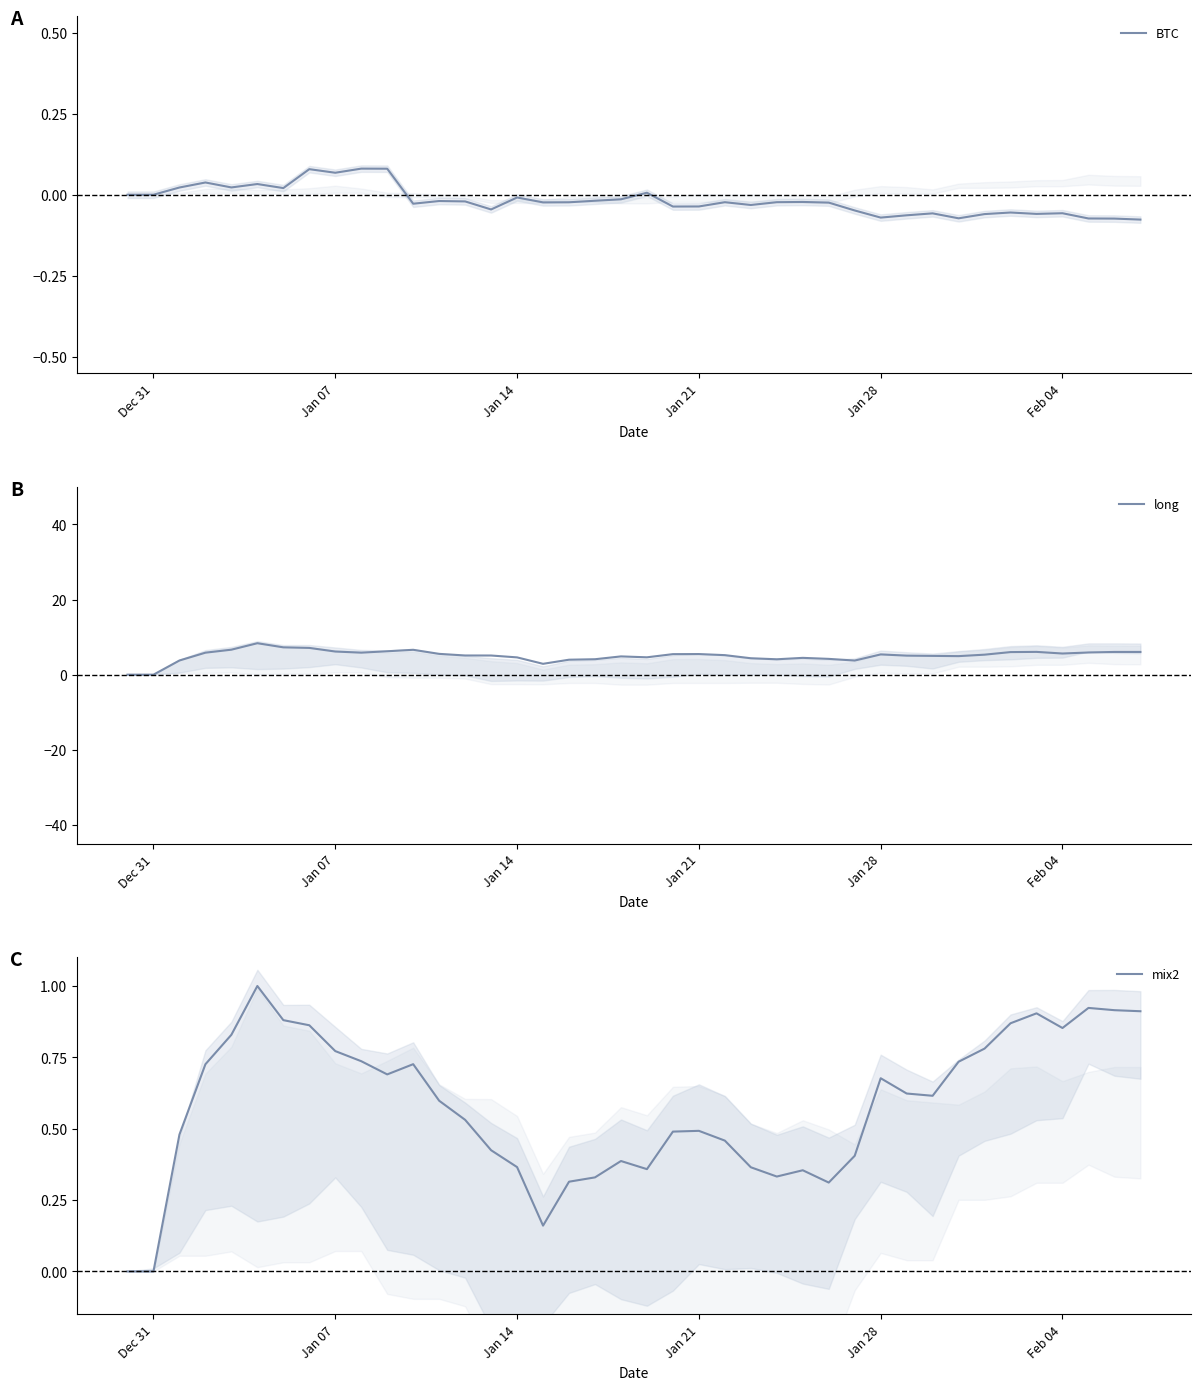

Is this an area chart (filled region under the line)?

No